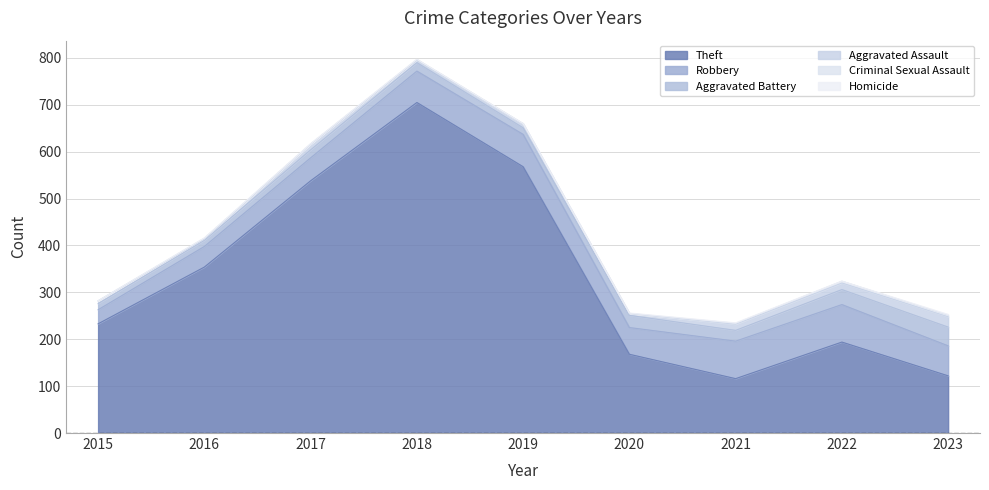

How many interior local valleys does the Robbery series have?

1